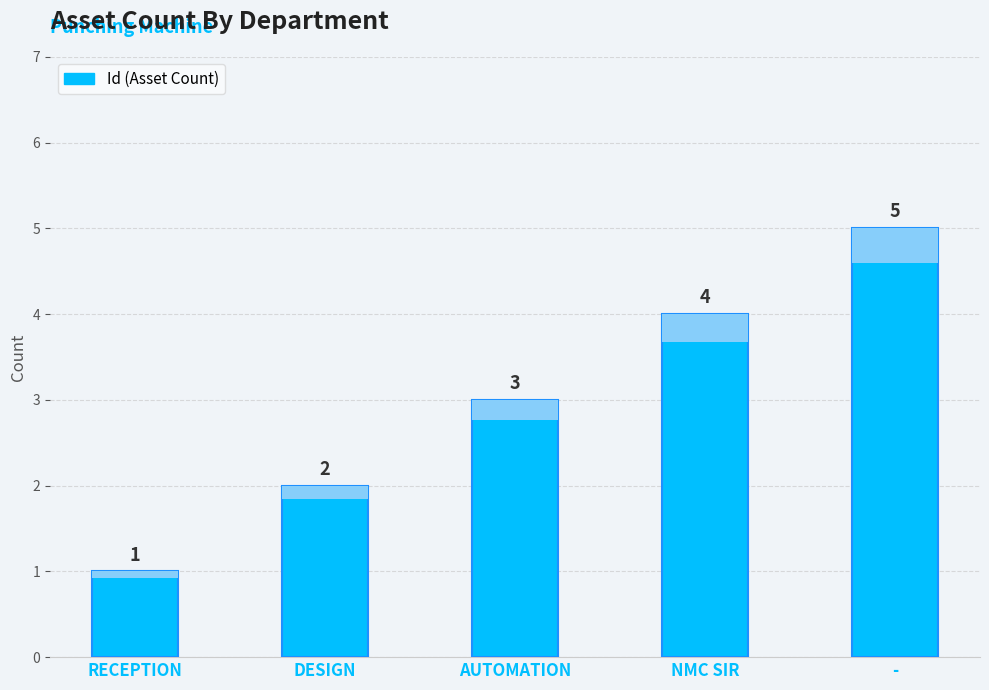

How many bars are there in total?

5